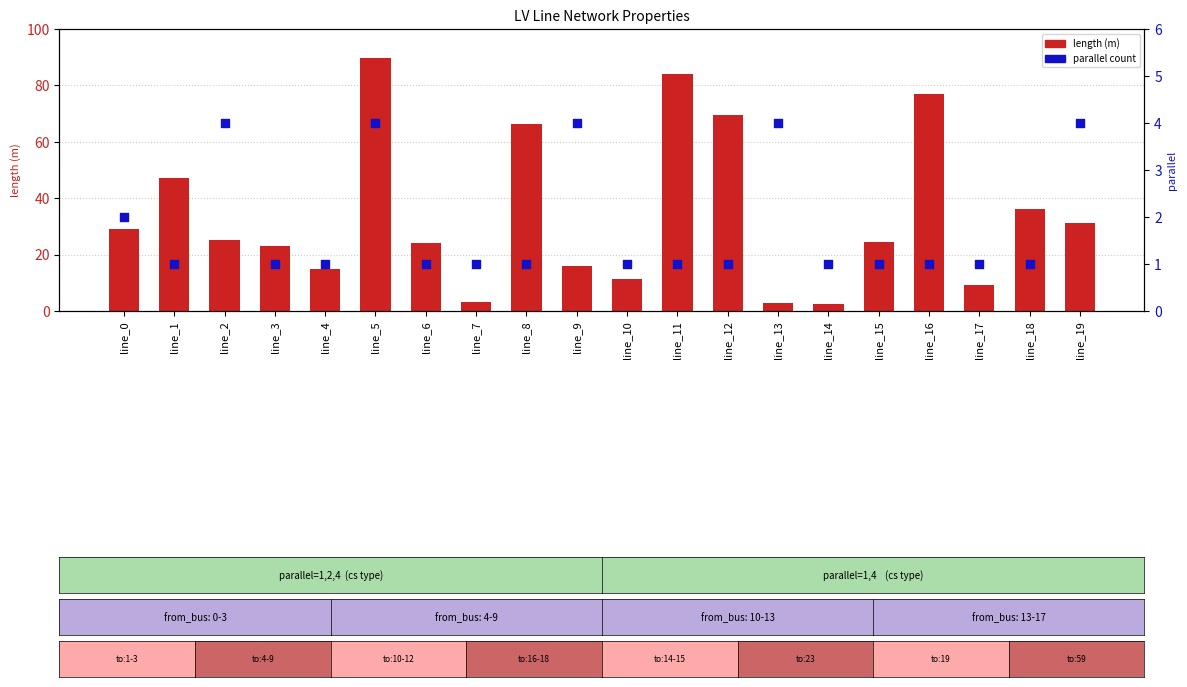

At how many categories does at least one series exceed 28?

9